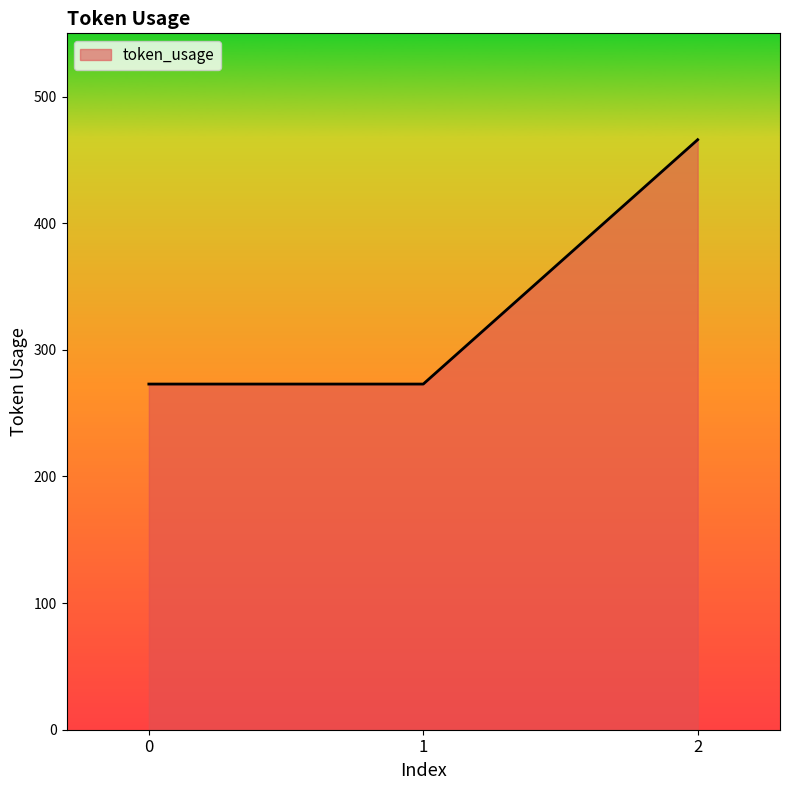

What is the ratio of the value at 2 to the value at 0?

1.7